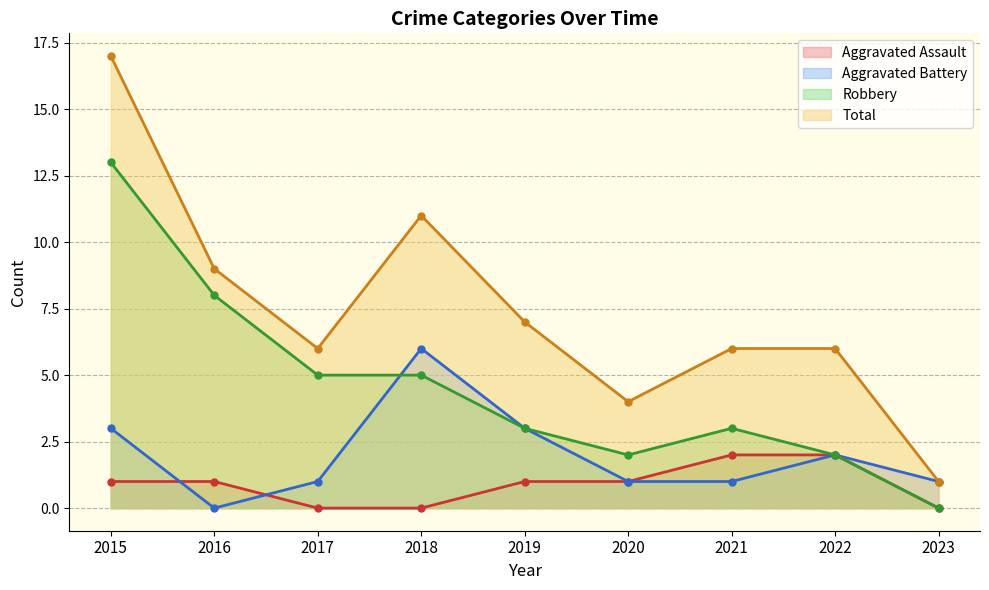

How many positive values does the Aggravated Assault series have?

6